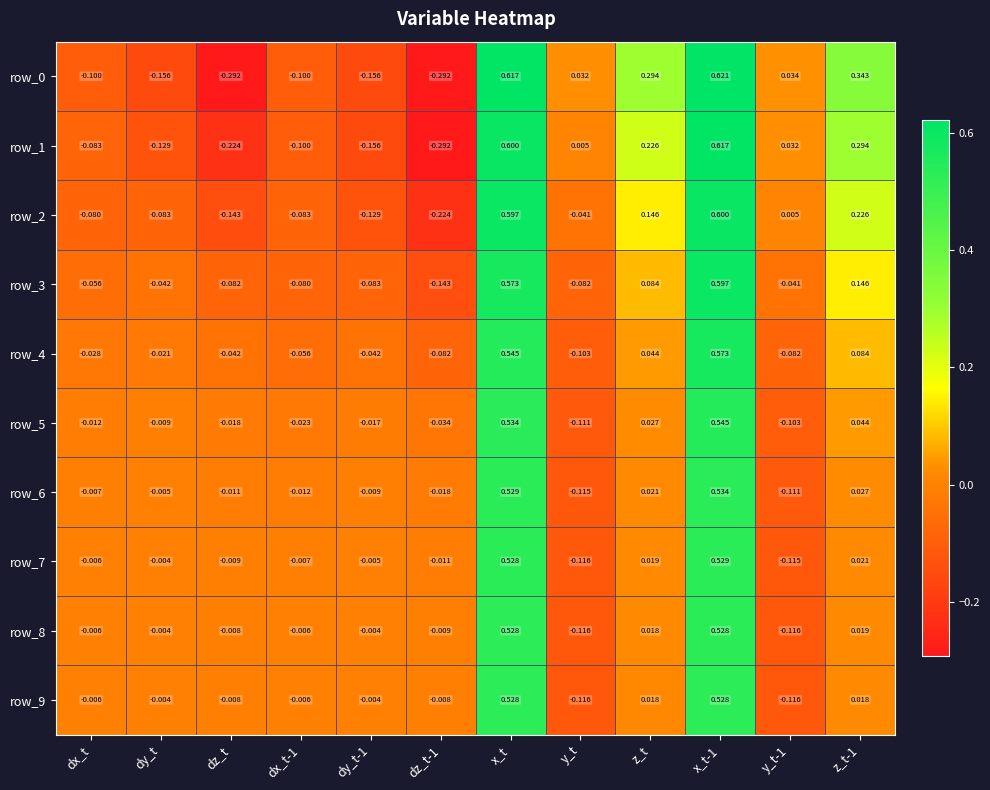

Where is row_5 nearest to the value 0?

dy_t